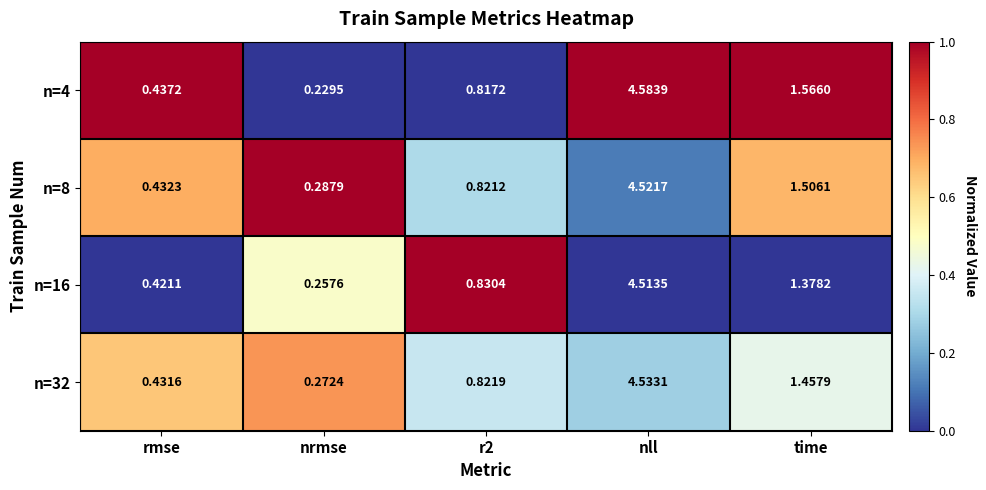

At which label does n=32 reach its peak?

nll